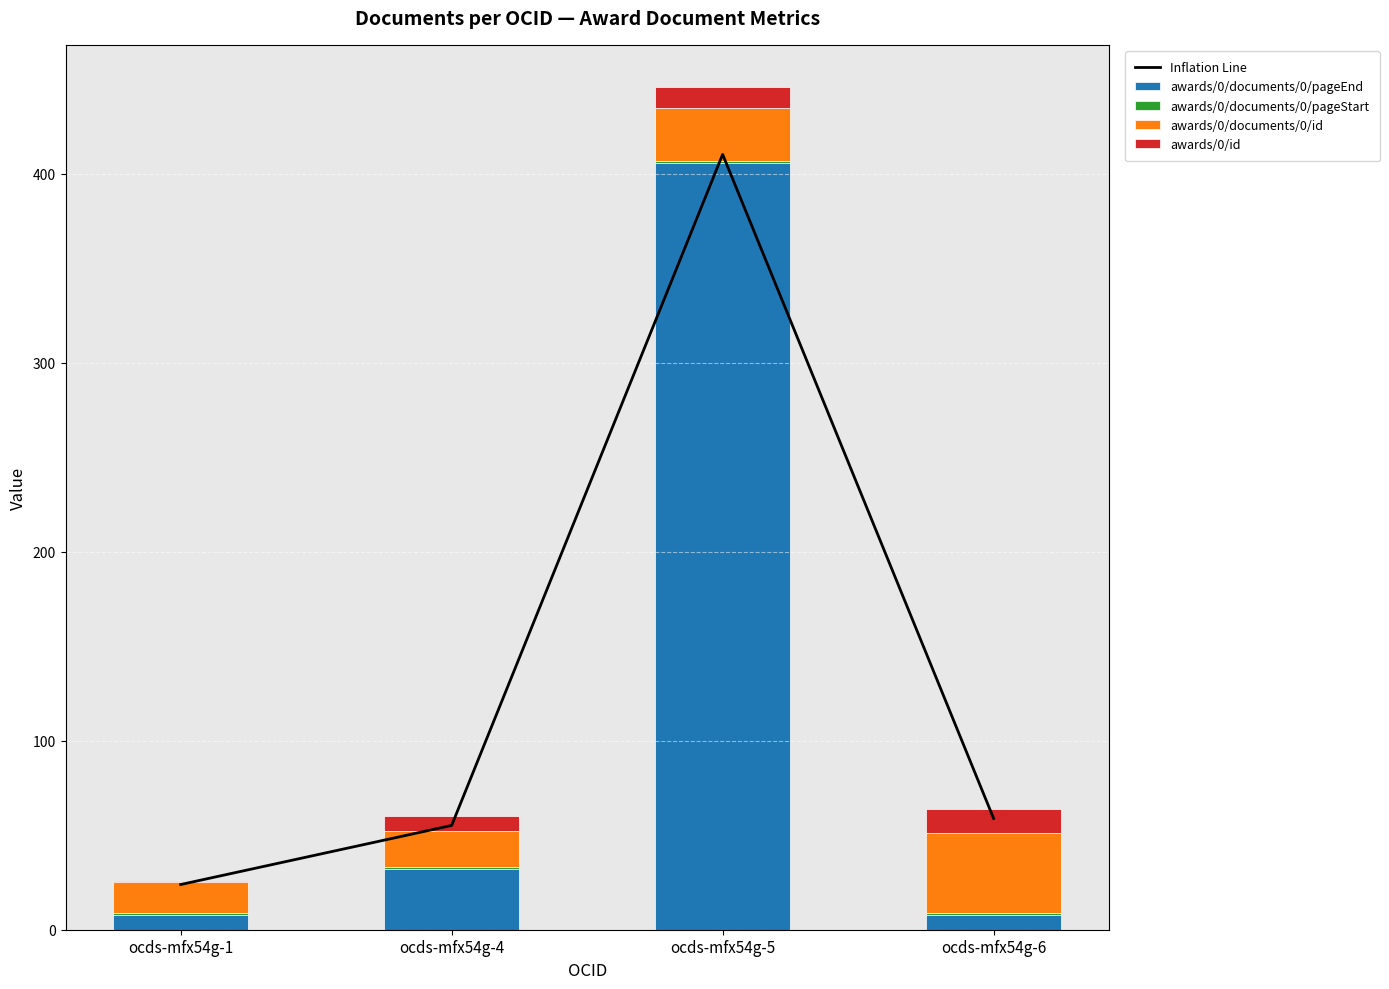

At which label does awards/0/documents/0/pageEnd first exceed 32?

ocds-mfx54g-5